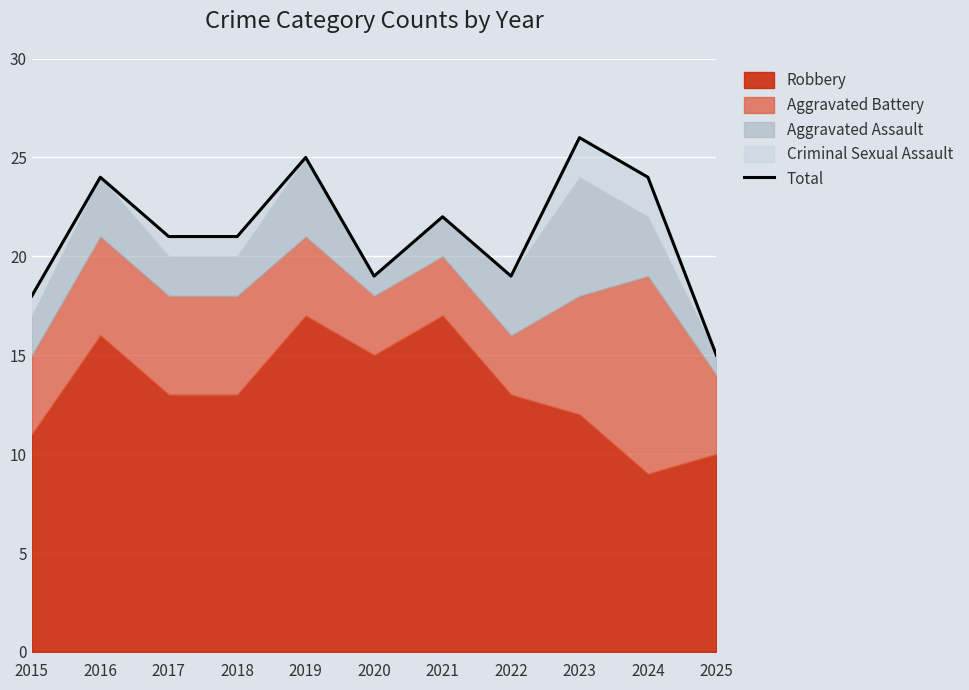

What is the maximum value shown in the chart?

26